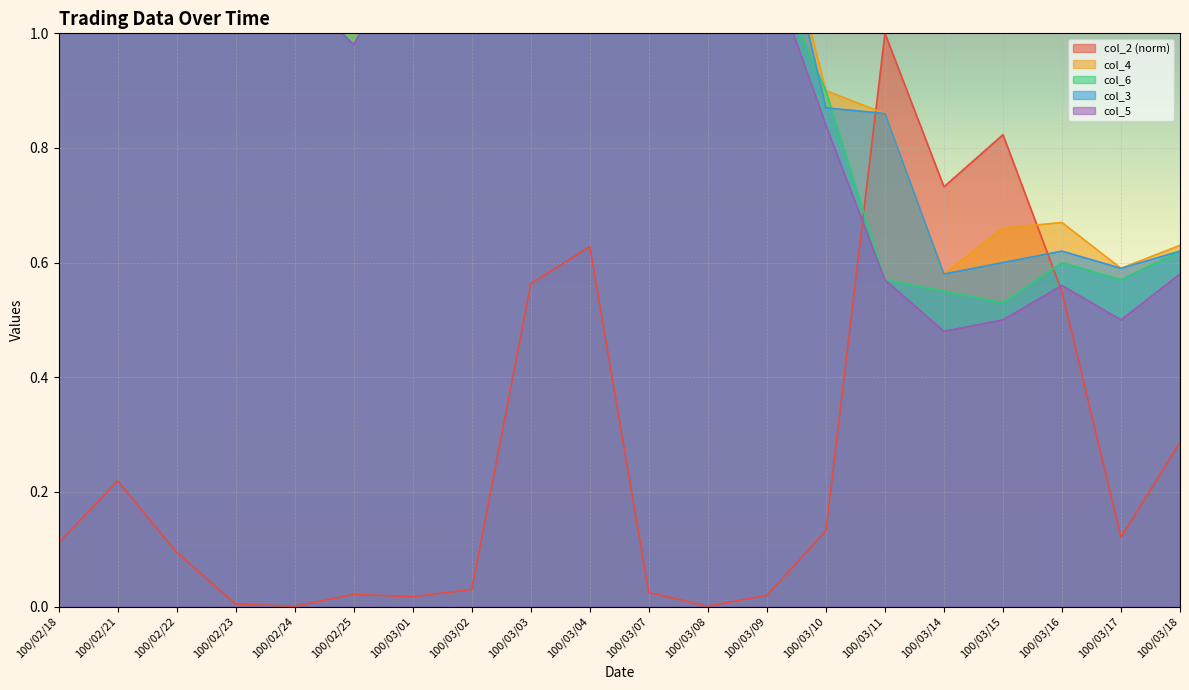

Reading left to right, transcribe all the data shown in this chart.

col_2: 0.1	0.2	0.1	0.0	0.0	0.0	0.0	0.0	0.6	0.6	0.0	0.0	0.0	0.1	1.0	0.7	0.8	0.5	0.1	0.3
col_4: 1.2	1.2	1.1	1.0	1.1	1.1	1.2	1.2	1.4	1.6	1.5	1.4	1.3	0.9	0.9	0.6	0.7	0.7	0.6	0.6
col_6: 1.1	1.2	1.1	1.0	1.1	1.1	1.2	1.2	1.4	1.5	1.4	1.4	1.1	0.9	0.6	0.6	0.5	0.6	0.6	0.6
col_3: 1.2	1.1	1.0	1.0	1.1	1.0	1.2	1.2	1.3	1.4	1.5	1.4	1.3	0.9	0.9	0.6	0.6	0.6	0.6	0.6
col_5: 1.1	1.1	1.0	1.0	1.1	1.0	1.2	1.2	1.3	1.4	1.4	1.4	1.1	0.8	0.6	0.5	0.5	0.6	0.5	0.6